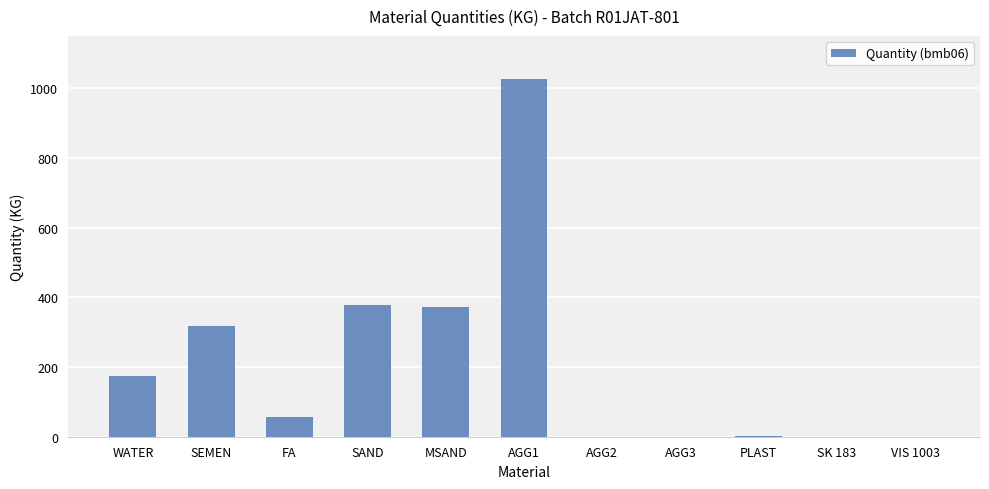

The chart shows a value of -417.8 at VIS 1003. True or false?

False